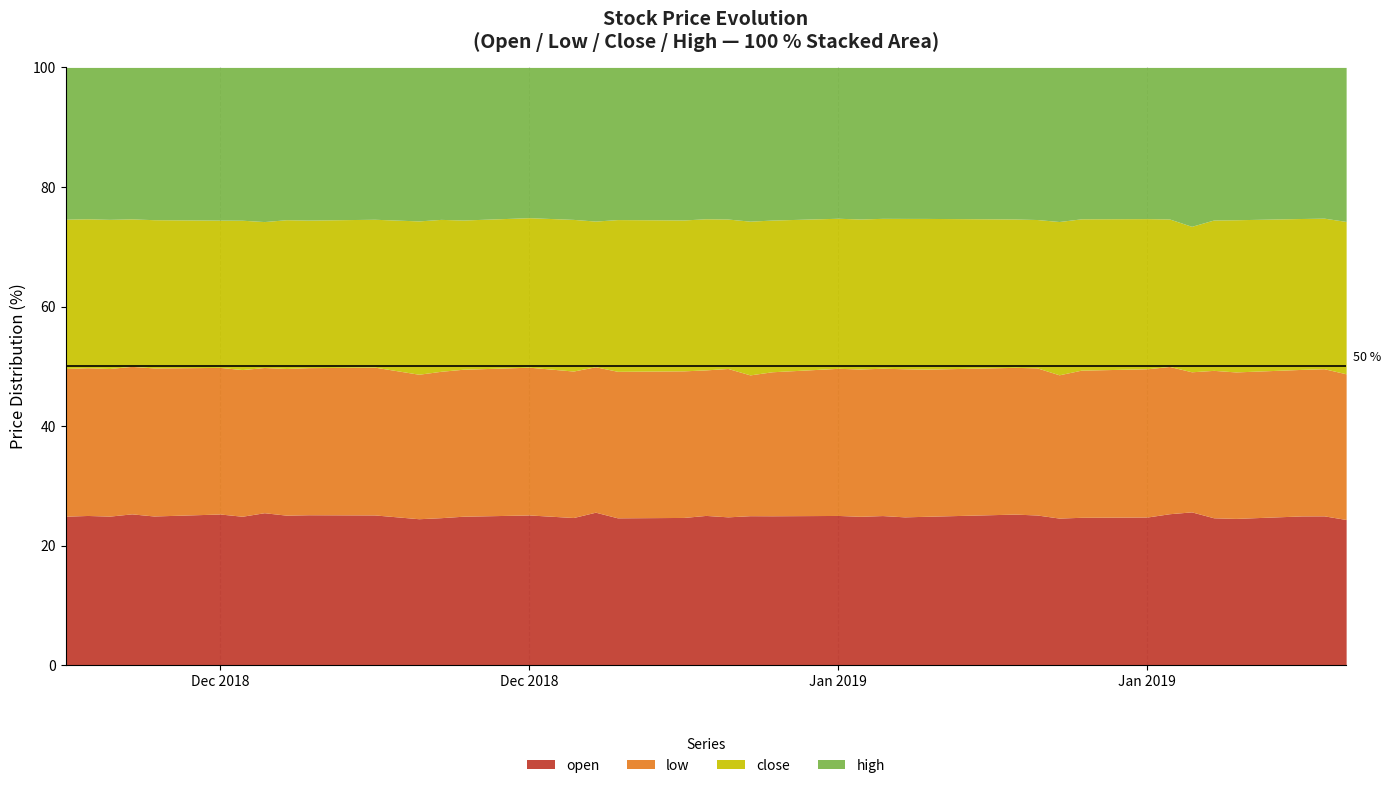

What is the difference between the close values at 2018-12-26 and 2018-12-24?

4.2